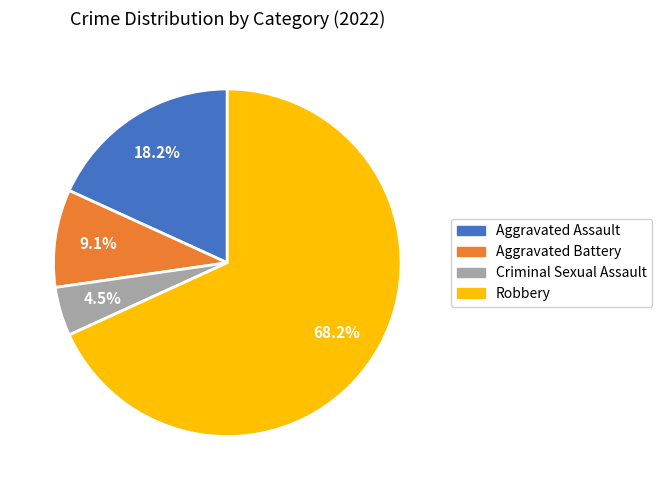

What portion of the pie excludes Criminal Sexual Assault?

95.5%